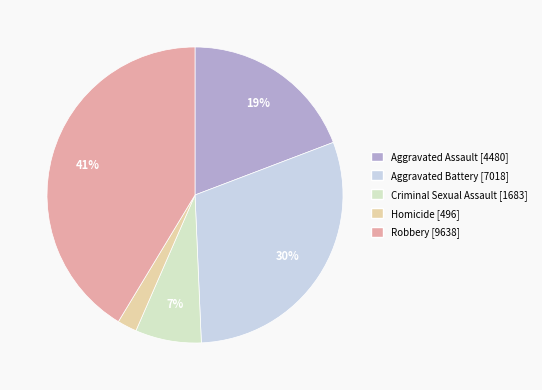

Is there any slice that represents more than half of the pie?

No